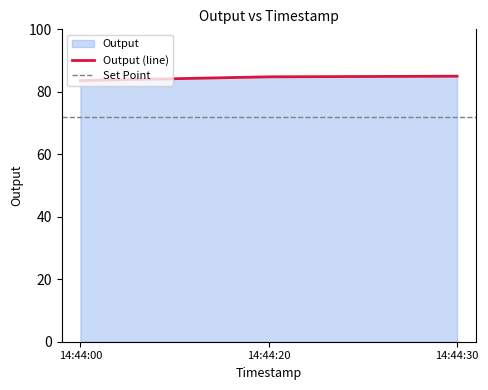

How many lines are shown in the chart?

1